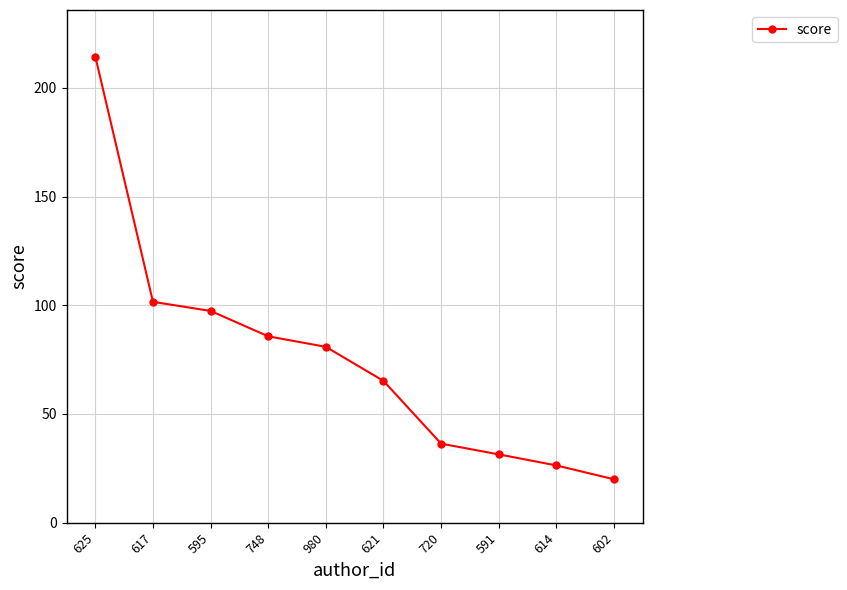

What is the average value?

75.9